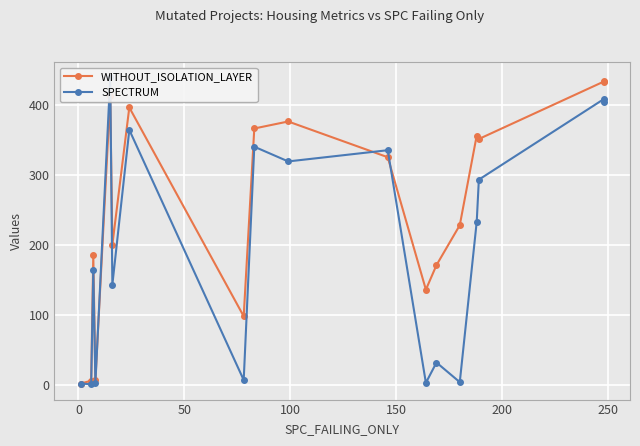

How many times do SPECTRUM and WITHOUT_ISOLATION_LAYER cross each other?

4